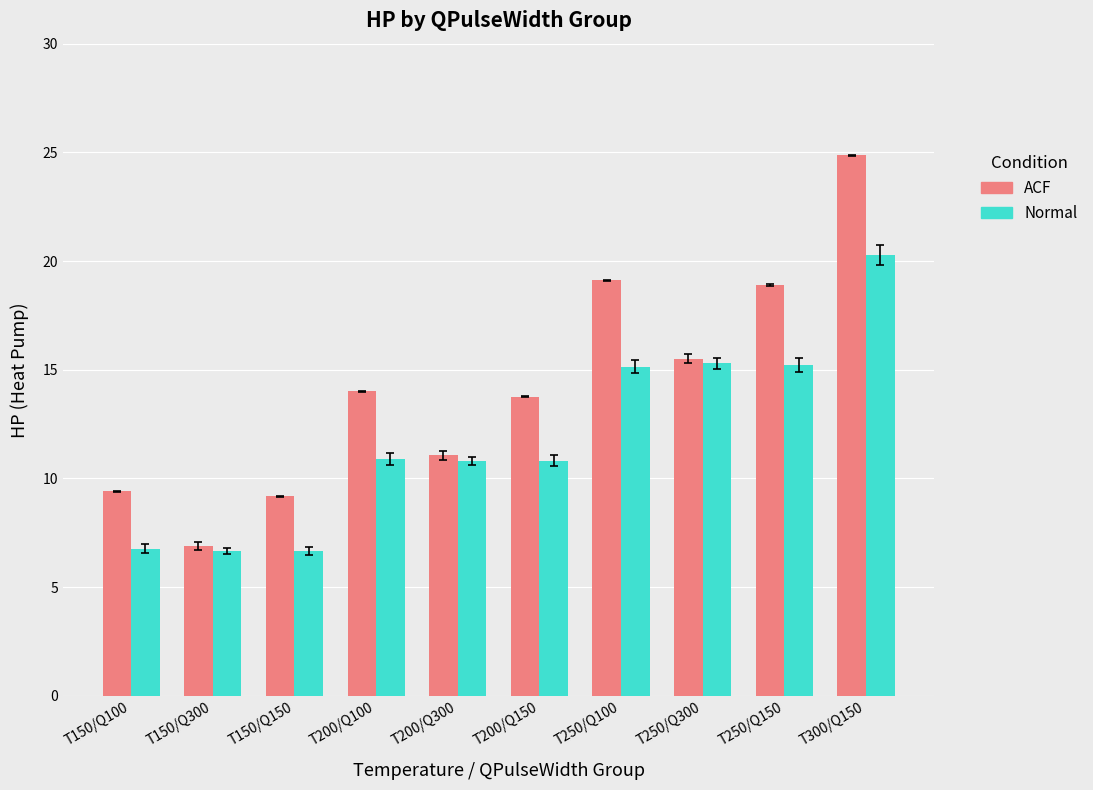

What is the sum of the ACF values at T300/Q150 and T200/Q100?

38.9